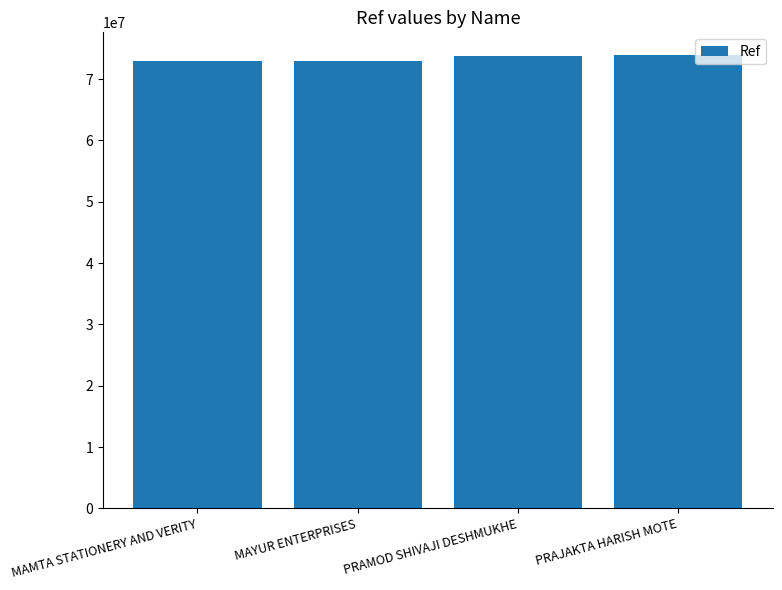

What is the label of the 3rd bar from the left?

PRAMOD SHIVAJI DESHMUKHE